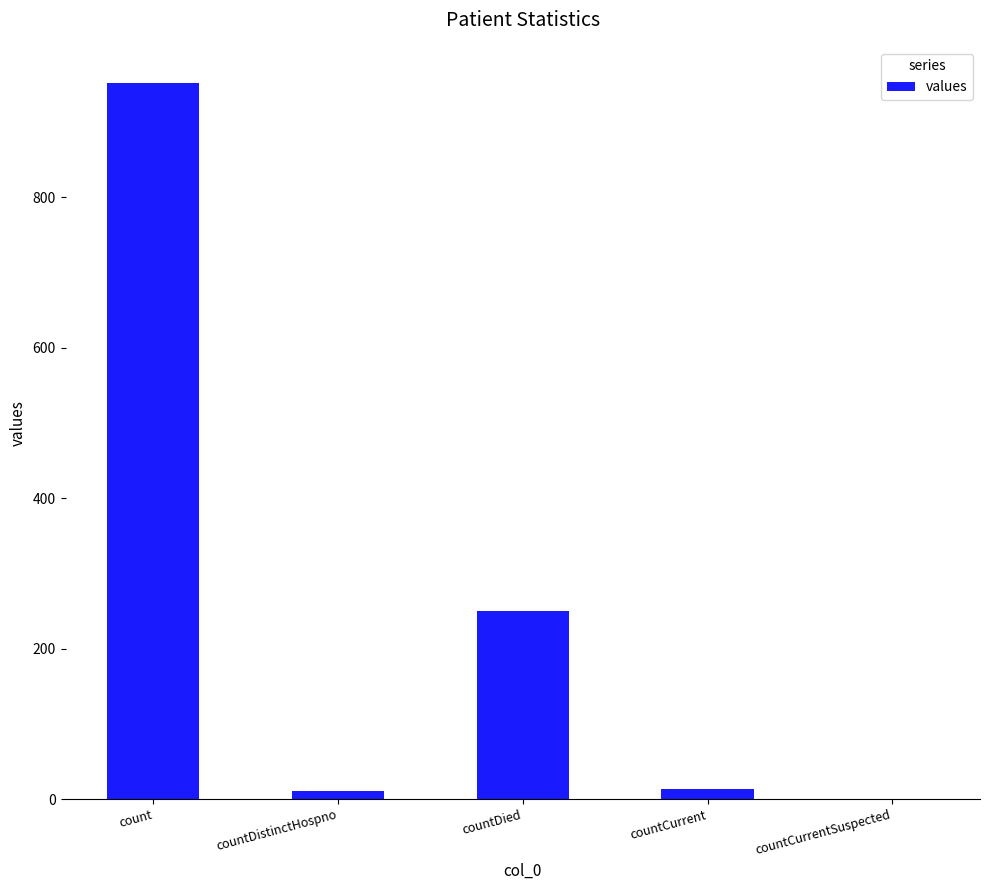

What is the change in value from countCurrent to countCurrentSuspected?

-14